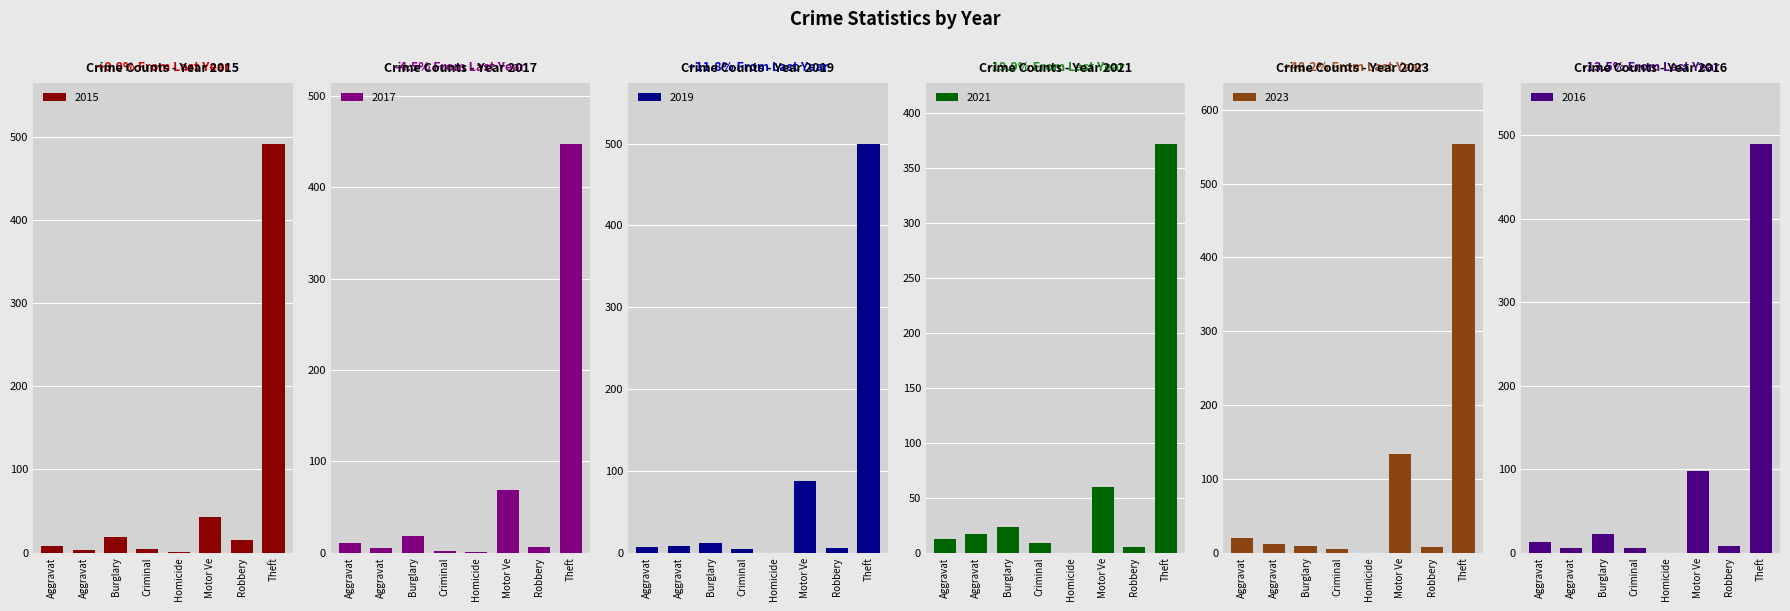

Reading left to right, list all the values displayed in this chart.

2015: Aggravated Assault=8	Aggravated Battery=3	Burglary=19	Criminal Sexual Assault=4	Homicide=1	Motor Vehicle Theft=43	Robbery=15	Theft=491	Total=584
2017: Aggravated Assault=10	Aggravated Battery=5	Burglary=18	Criminal Sexual Assault=2	Homicide=1	Motor Vehicle Theft=69	Robbery=6	Theft=447	Total=558
2019: Aggravated Assault=7	Aggravated Battery=8	Burglary=12	Criminal Sexual Assault=4	Homicide=0	Motor Vehicle Theft=87	Robbery=6	Theft=499	Total=624
2021: Aggravated Assault=12	Aggravated Battery=17	Burglary=23	Criminal Sexual Assault=9	Homicide=0	Motor Vehicle Theft=60	Robbery=5	Theft=371	Total=500
2023: Aggravated Assault=19	Aggravated Battery=11	Burglary=9	Criminal Sexual Assault=5	Homicide=0	Motor Vehicle Theft=134	Robbery=7	Theft=553	Total=741
2016: Aggravated Assault=13	Aggravated Battery=5	Burglary=22	Criminal Sexual Assault=6	Homicide=0	Motor Vehicle Theft=98	Robbery=8	Theft=489	Total=641